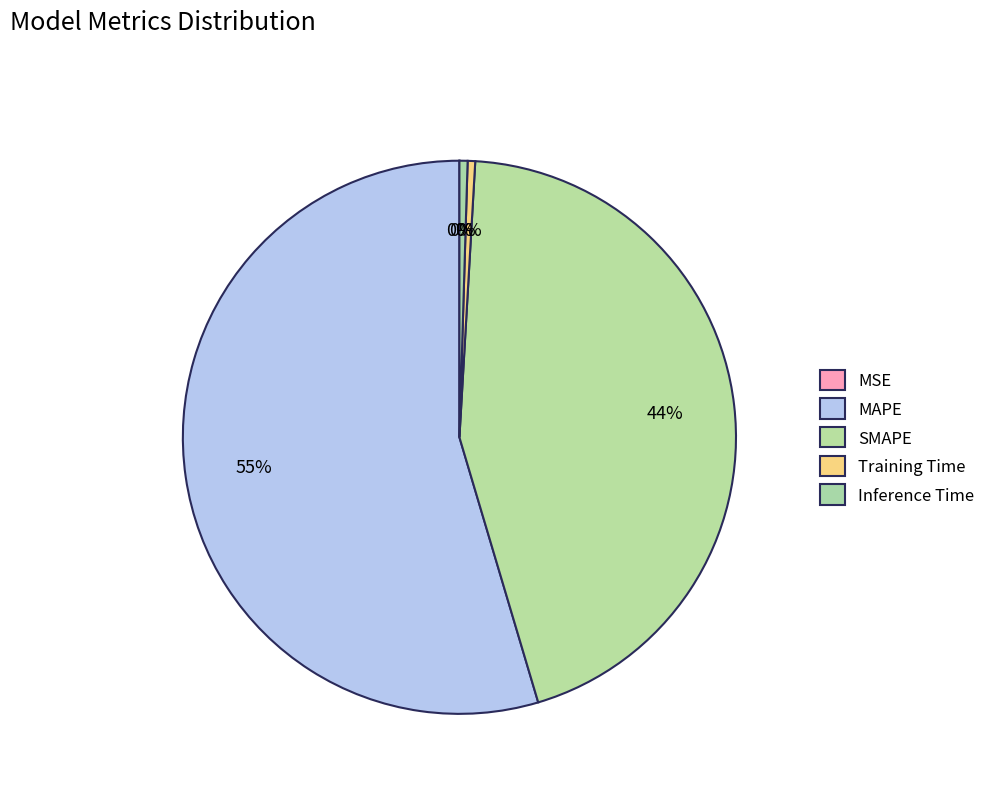

Is SMAPE the majority of the pie?

No